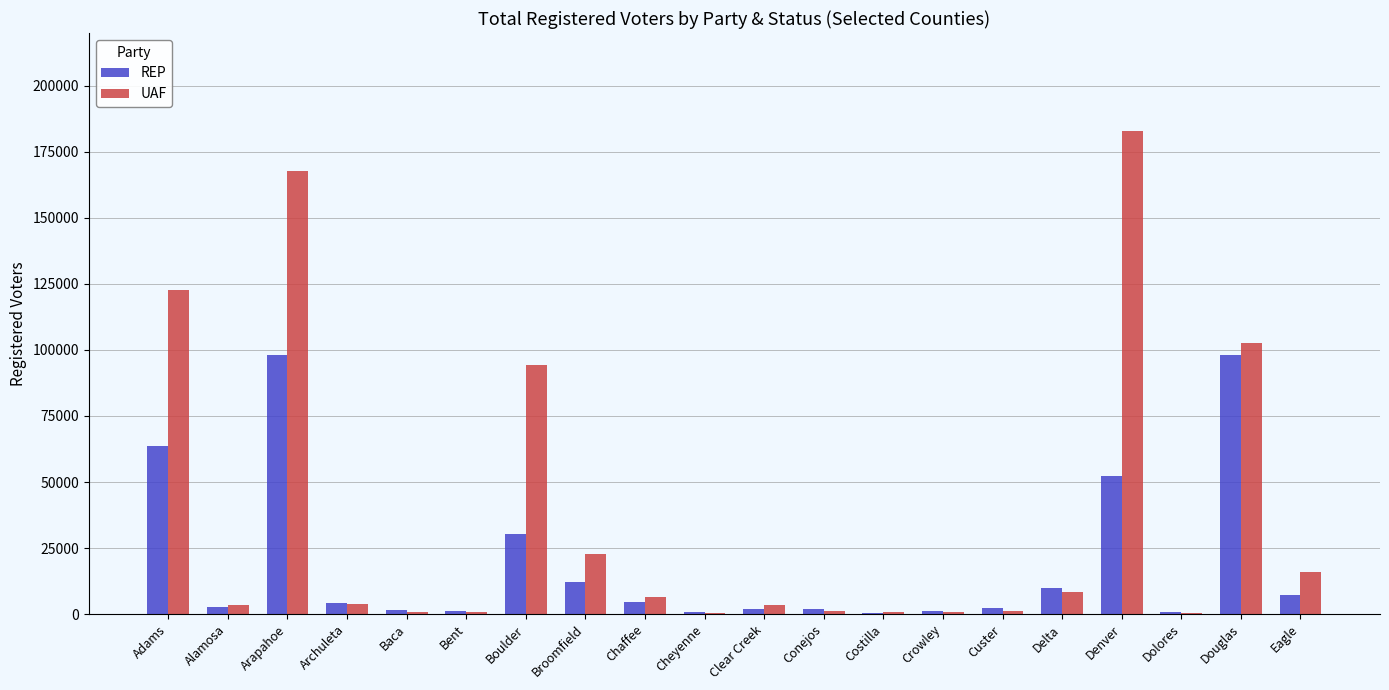

The value of UAF at Broomfield is 40330. True or false?

False